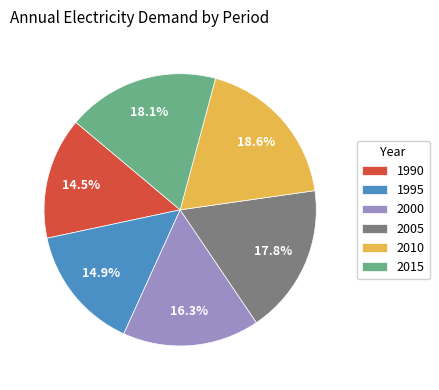

How many segments does this pie chart have?

6